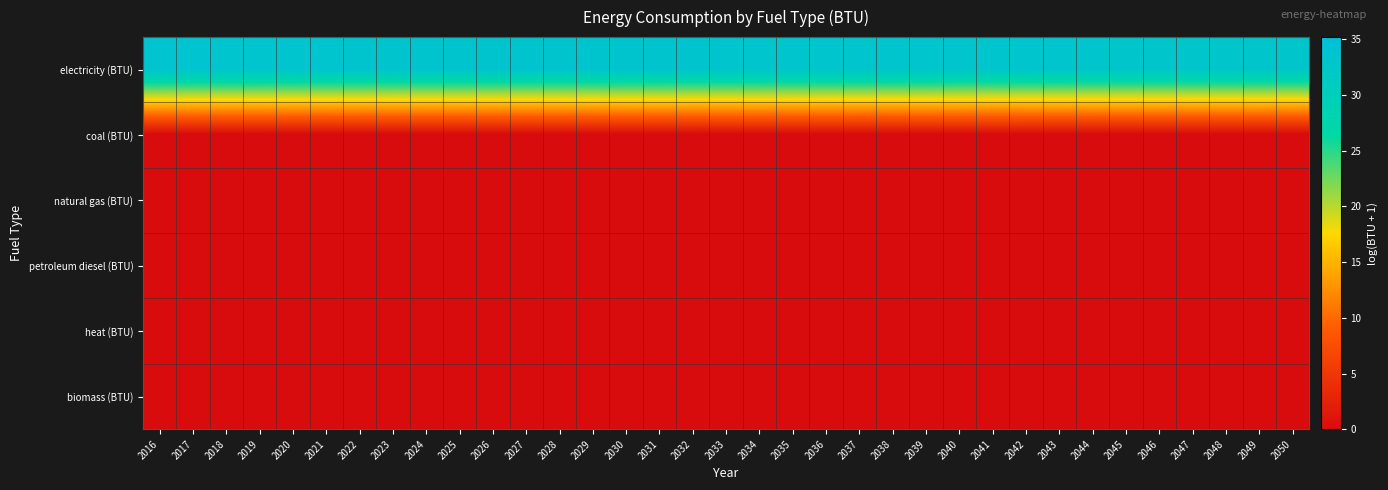

At how many categories does at least one series exceed 28?

35